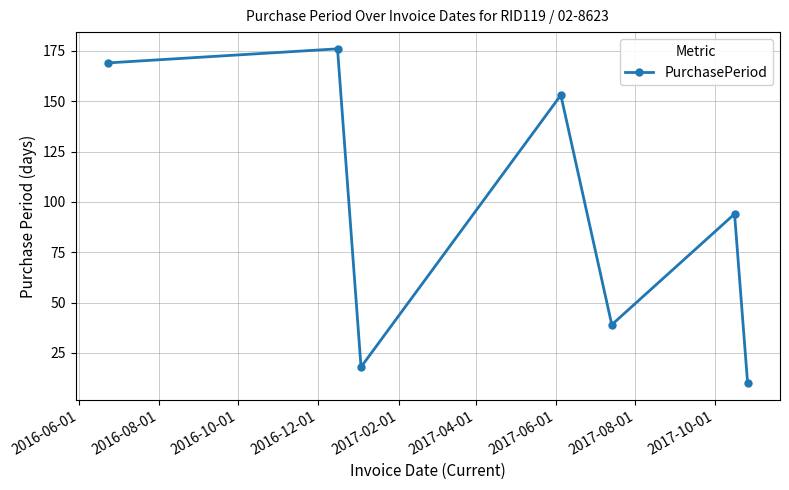

Reading right to left, transcribe all the data shown in this chart.

10	94	39	153	18	176	169